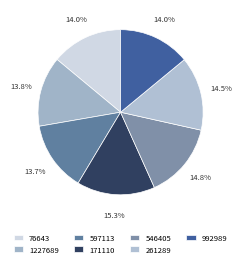

Is there a majority slice in this chart?

No